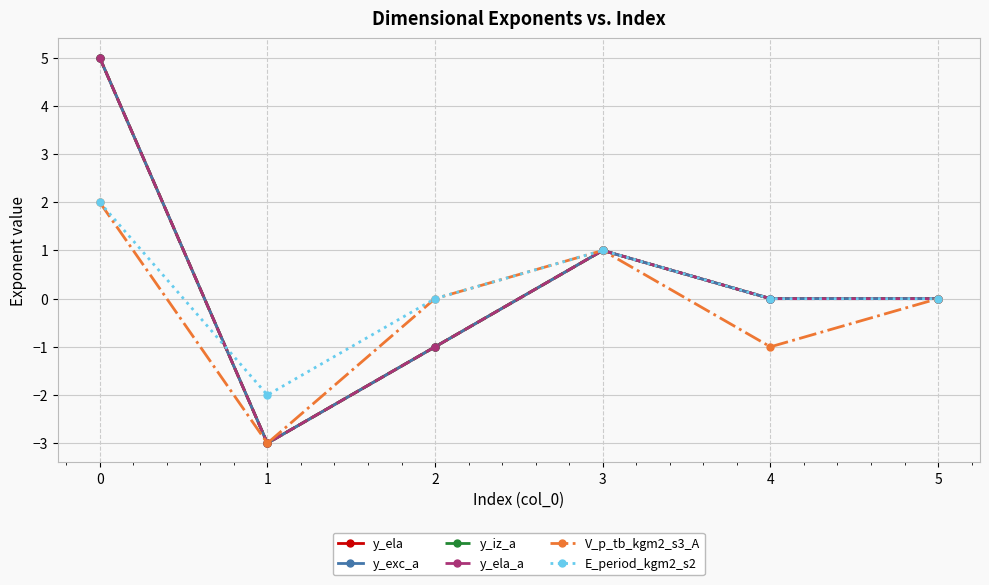

Is this an area chart (filled region under the line)?

No